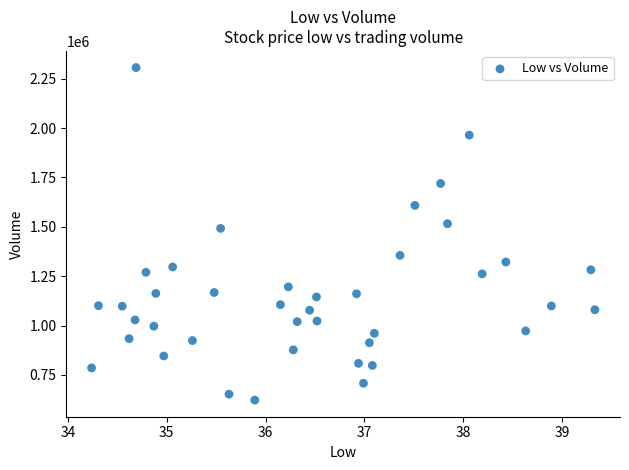

What is the range of Y values (max minus min)?

1684300